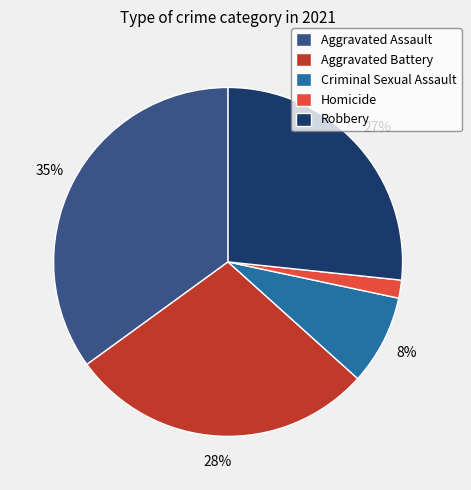

What is the ratio of the value at Homicide to the value at Criminal Sexual Assault?

0.2